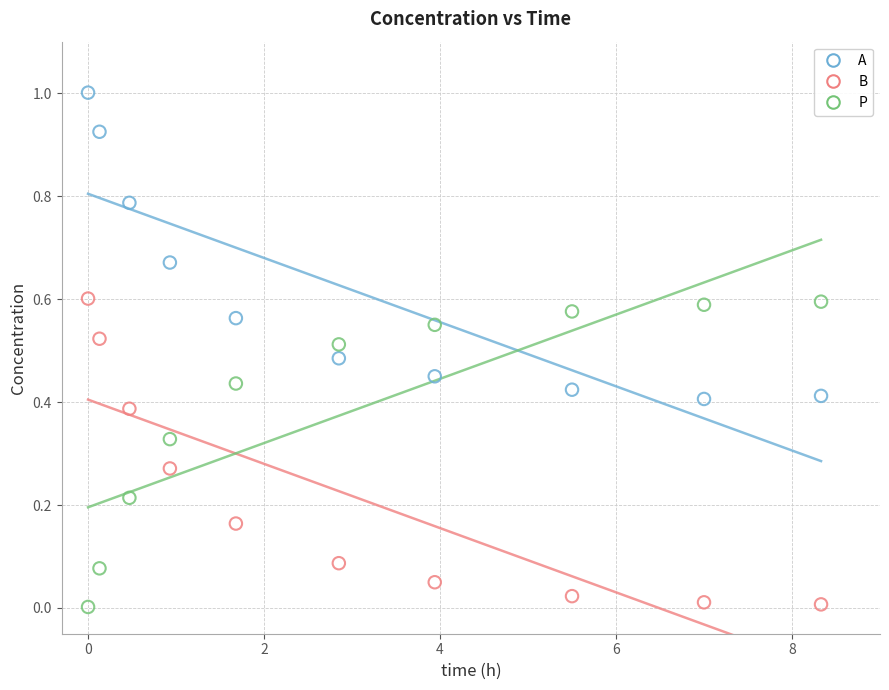

Which series contains the highest Y value?

A